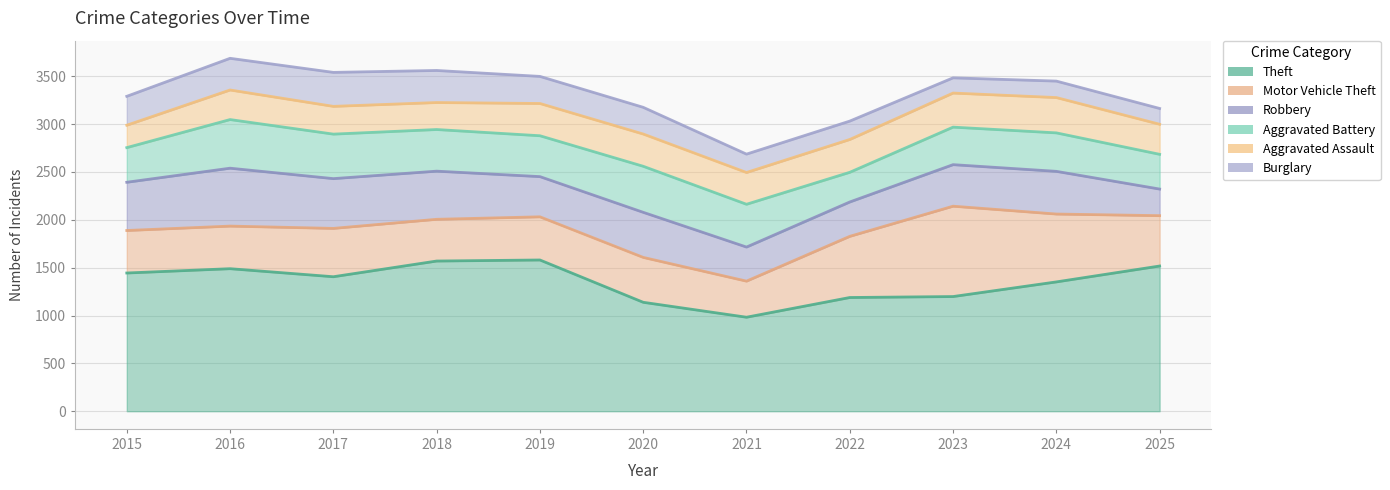

True or false: Burglary and Motor Vehicle Theft cross at least once.

False